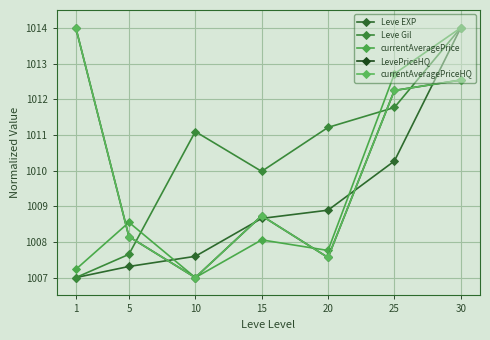

What is the total value across all series at 5?

5039.8